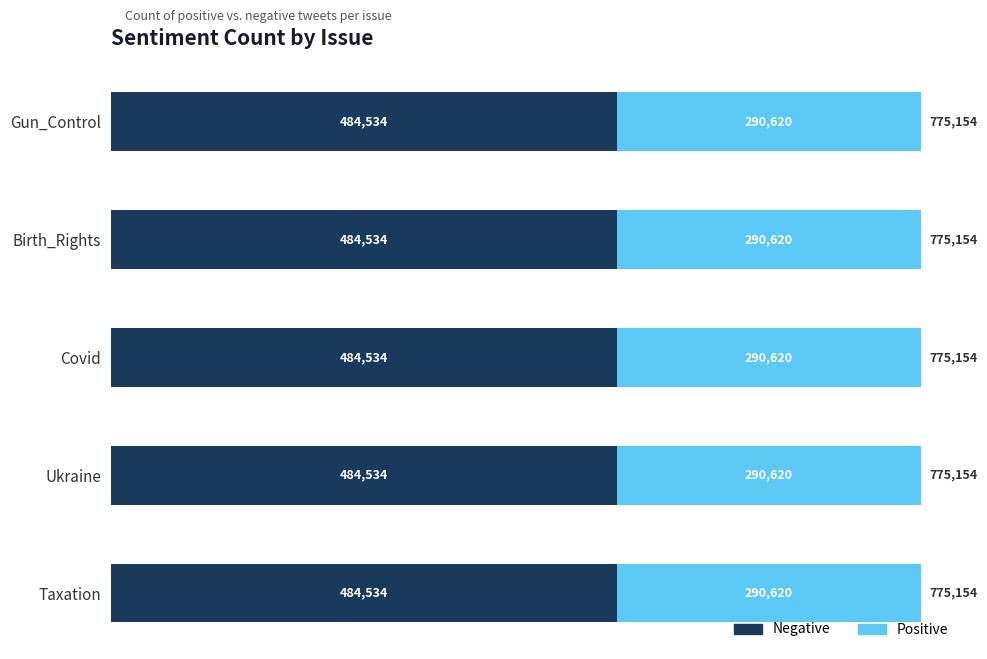

What is the total value across all series at Covid?

775154